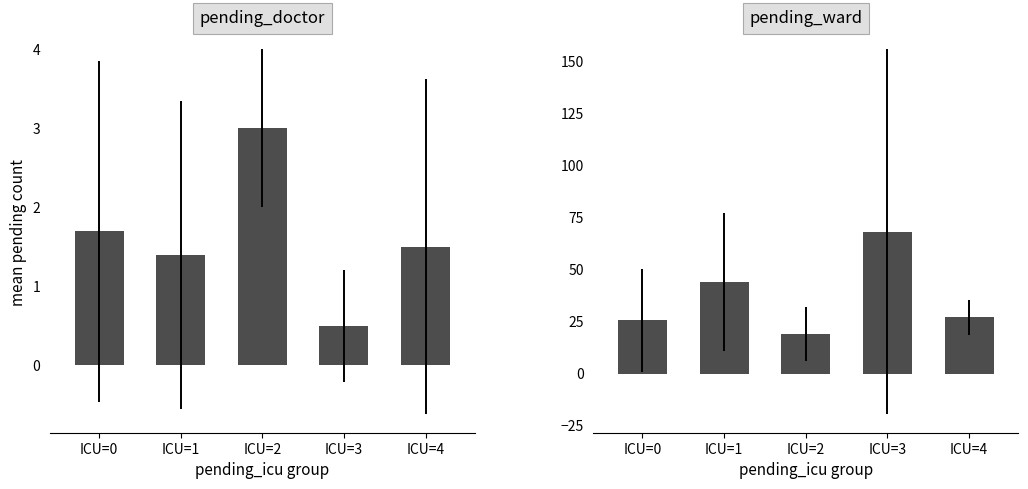

Reading left to right, transcribe all the data shown in this chart.

pending_doctor: ICU=0=1.7	ICU=1=1.4	ICU=2=3.0	ICU=3=0.5	ICU=4=1.5
pending_ward: ICU=0=25.6	ICU=1=44.0	ICU=2=19.0	ICU=3=68.0	ICU=4=27.0